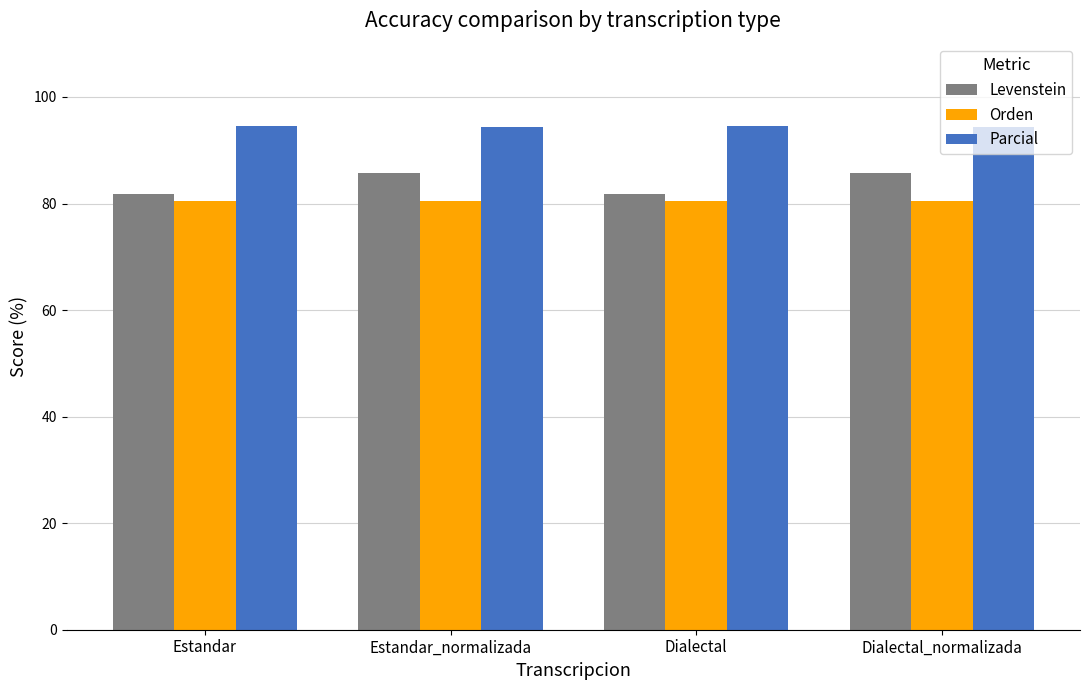

How many bars are there in each group?

3